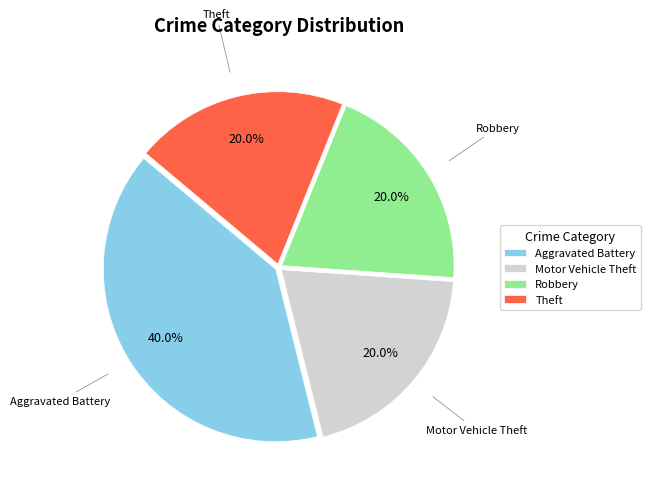

What percentage is the Aggravated Battery slice, to the nearest percent?

40%